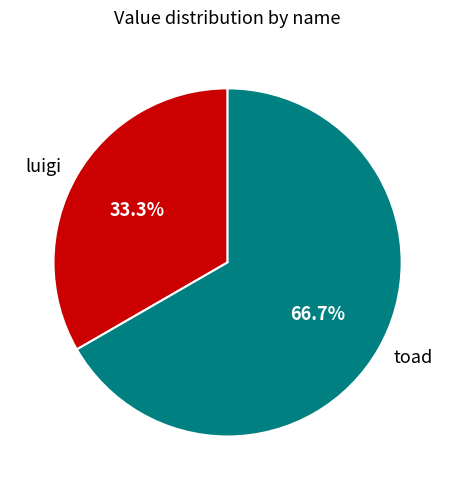

Which slice is the smallest?

luigi